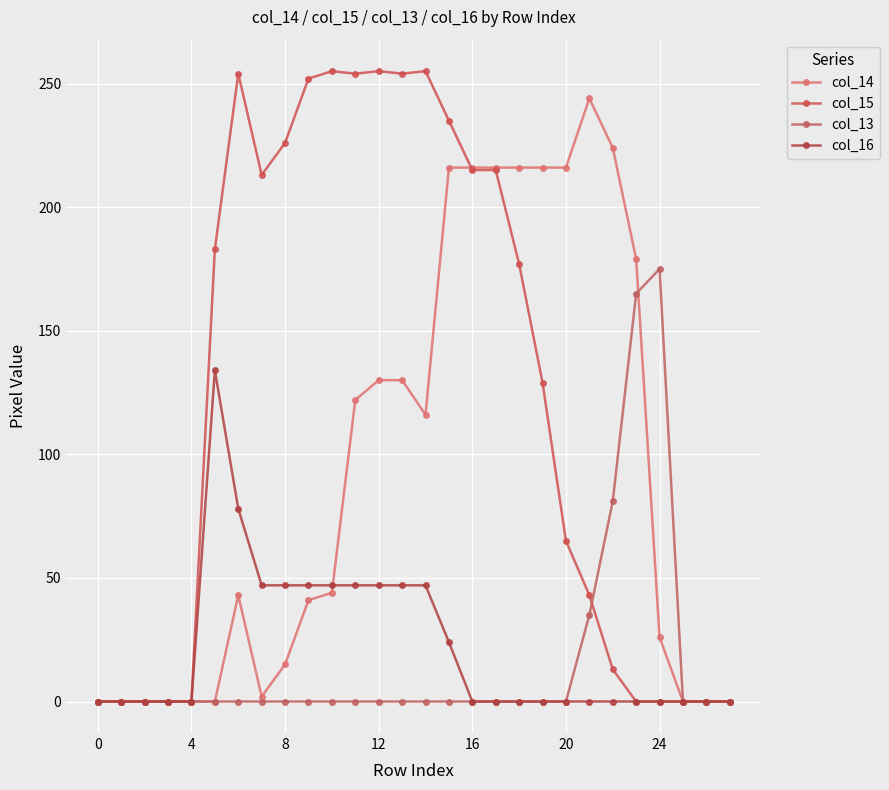

How many values in the col_14 series are below 44?

14